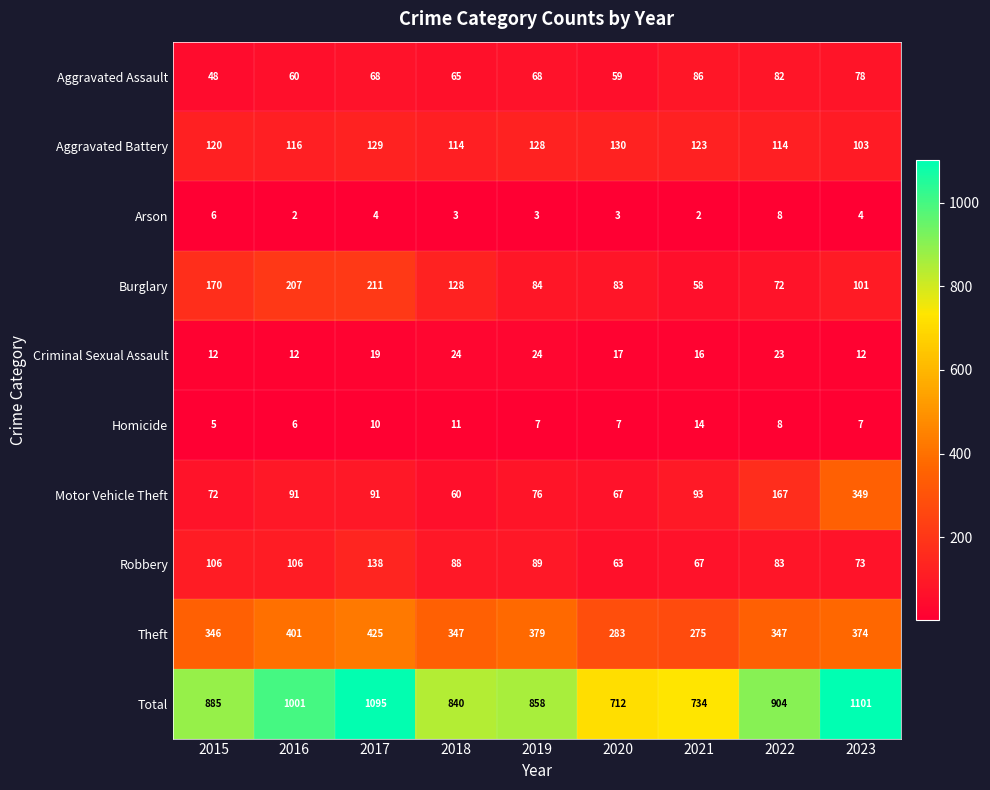

Between 2017 and 2019, which series saw the biggest shift?

Total